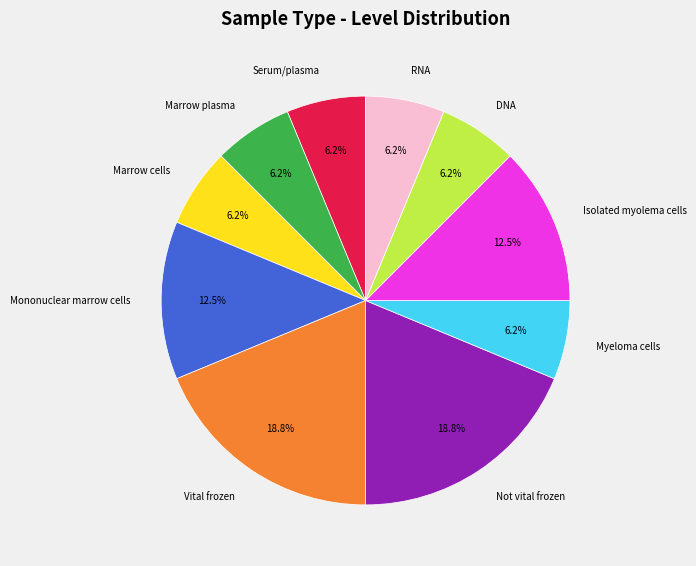

Is the sum of Mononuclear marrow cells and Marrow plasma greater than half?

No